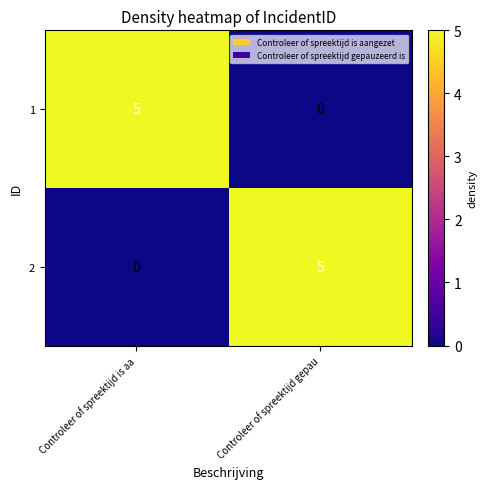

At Controleer of spreektijd is aa, list the series in order from largest to smallest.

1, 2